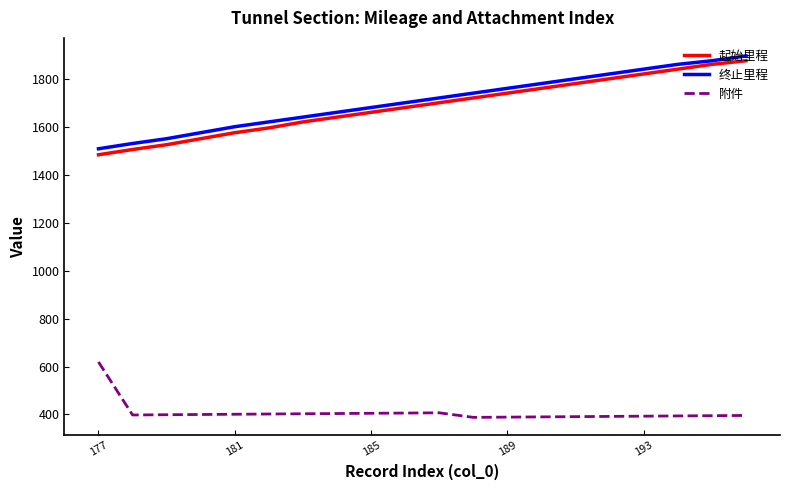

What is the lowest value of the 附件 series?

388